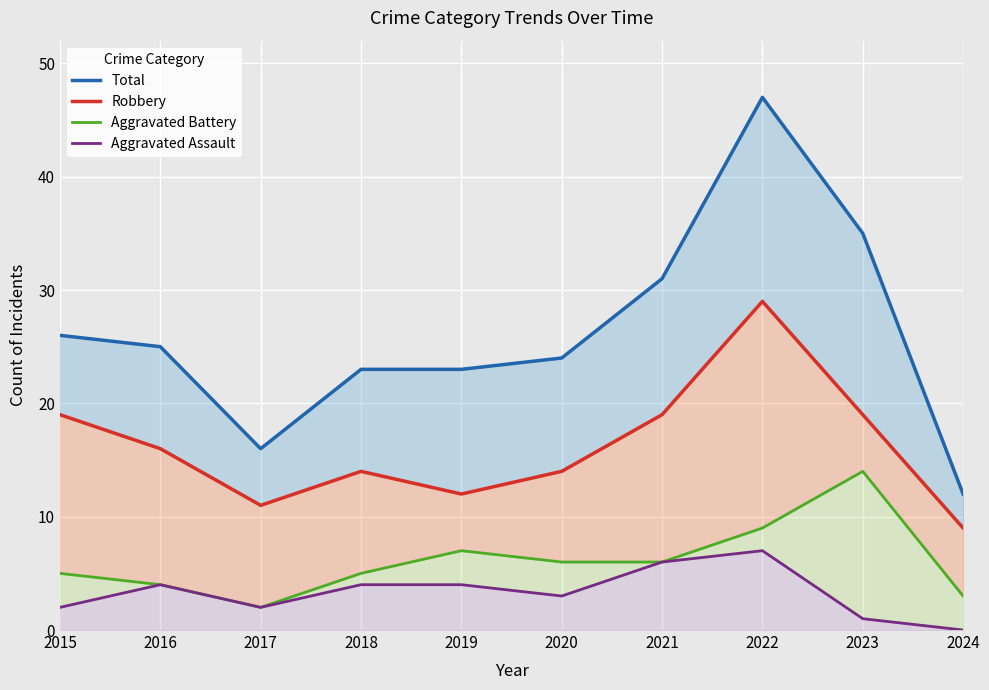

What is the difference between the second highest and minimum values in the Robbery series?

10